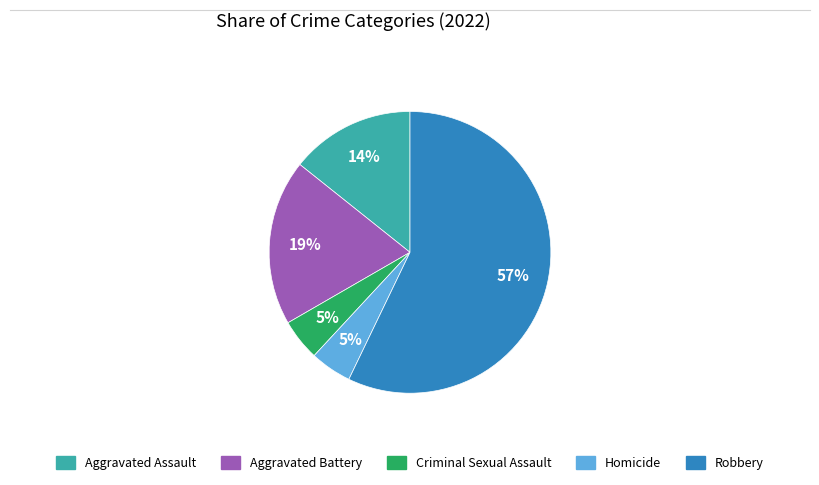

What percentage is the Homicide slice, to the nearest percent?

5%